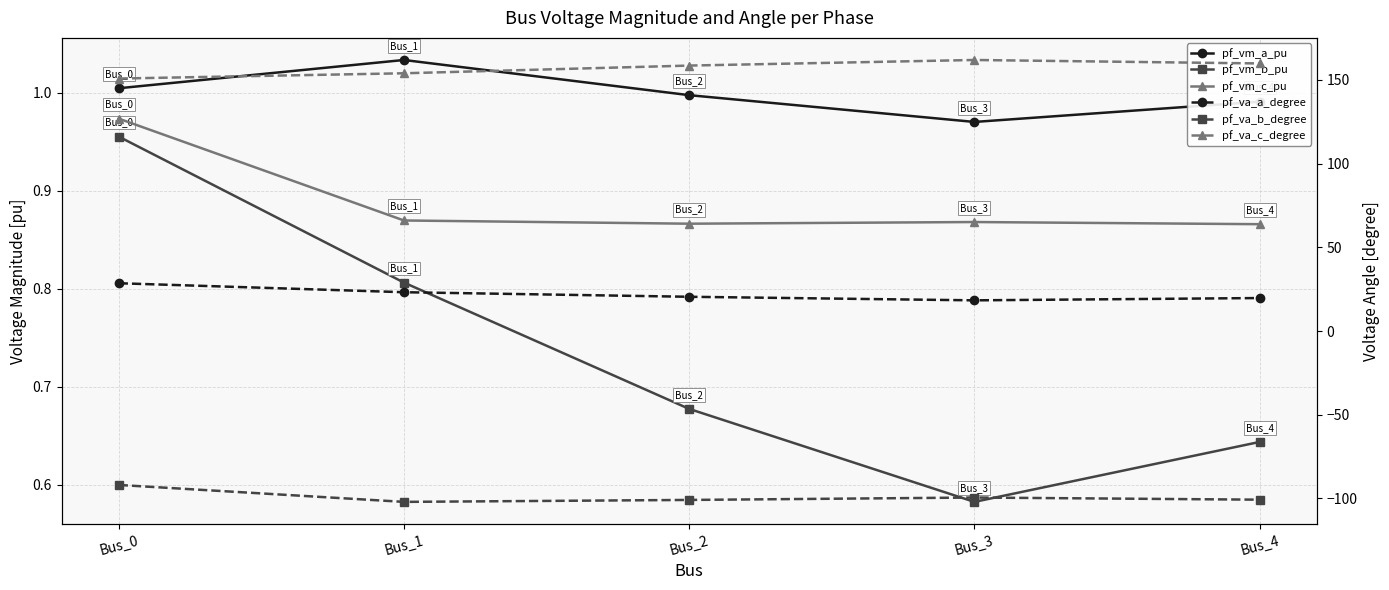

What is the minimum value for pf_vm_a_pu?

1.0